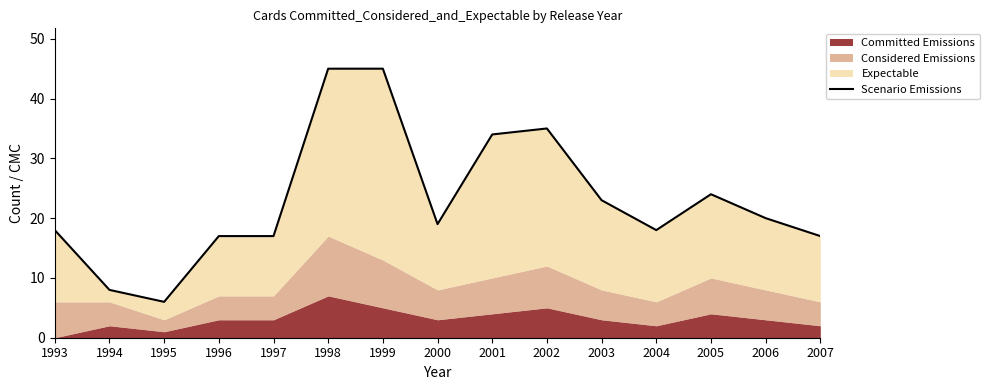

What is the greatest value displayed?

45